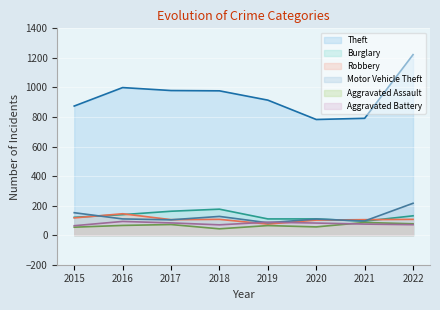

What are all the series names shown in the legend?

Theft, Burglary, Robbery, Motor Vehicle Theft, Aggravated Assault, Aggravated Battery